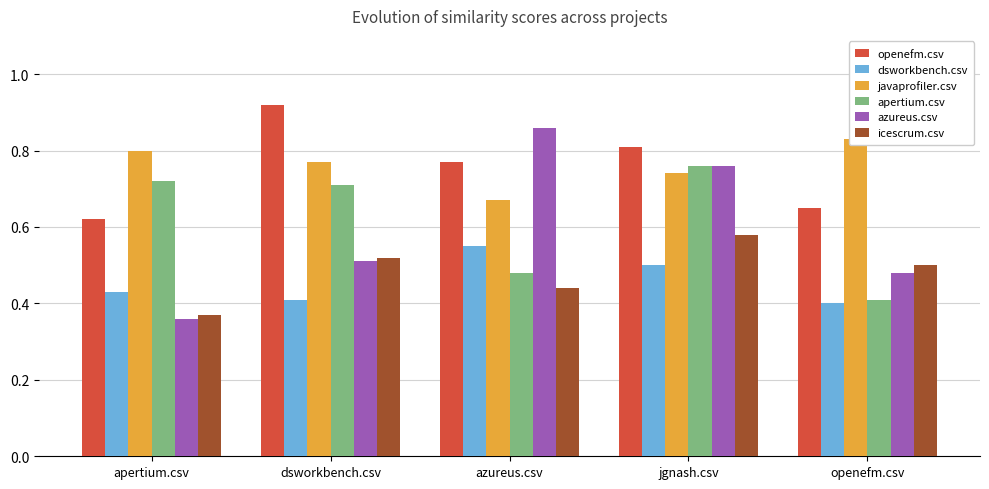

What is the sum of the apertium.csv values at openefm.csv and dsworkbench.csv?

1.1